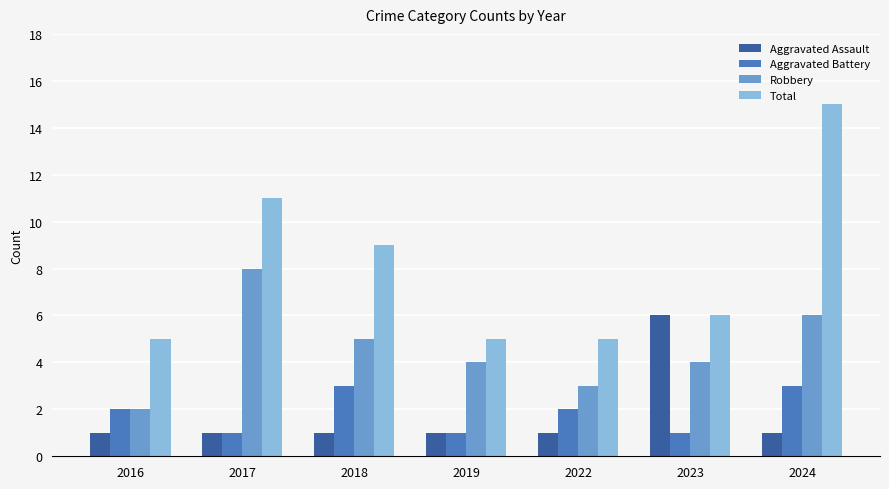

Reading left to right, what are all the values shown in this chart?

Aggravated Assault: 2016=1	2017=1	2018=1	2019=1	2022=1	2023=6	2024=1
Aggravated Battery: 2016=2	2017=1	2018=3	2019=1	2022=2	2023=1	2024=3
Robbery: 2016=2	2017=8	2018=5	2019=4	2022=3	2023=4	2024=6
Total: 2016=5	2017=11	2018=9	2019=5	2022=5	2023=6	2024=15